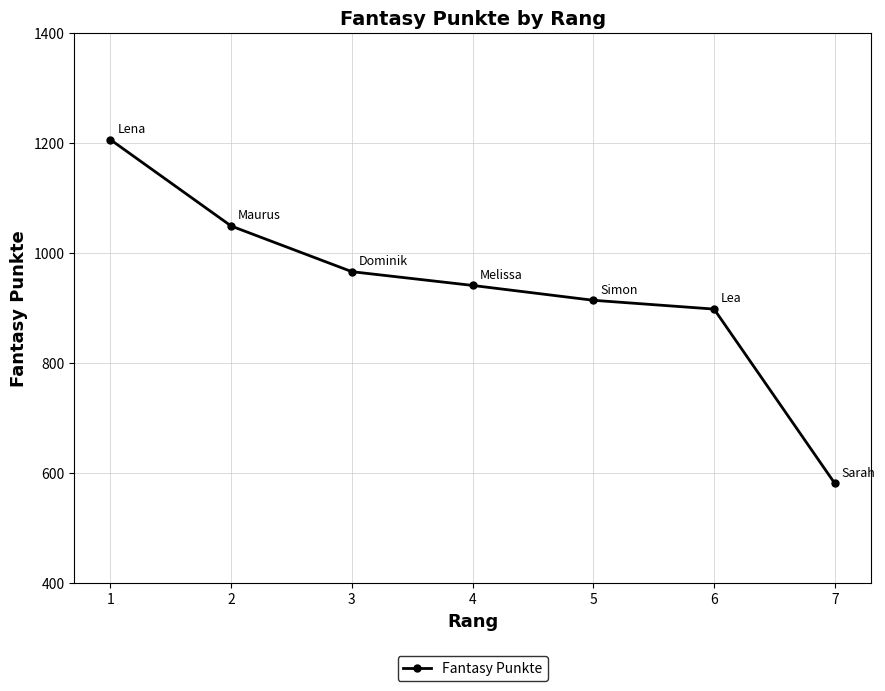

Which label corresponds to the smallest value in the chart?

7